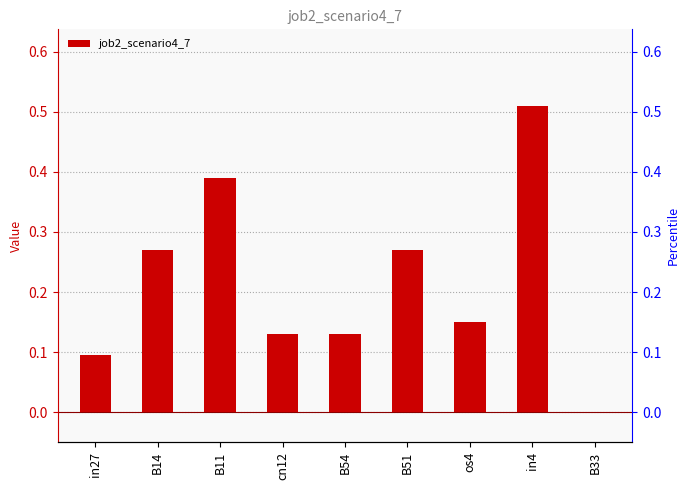

What is the label of the 6th bar from the left?

B51